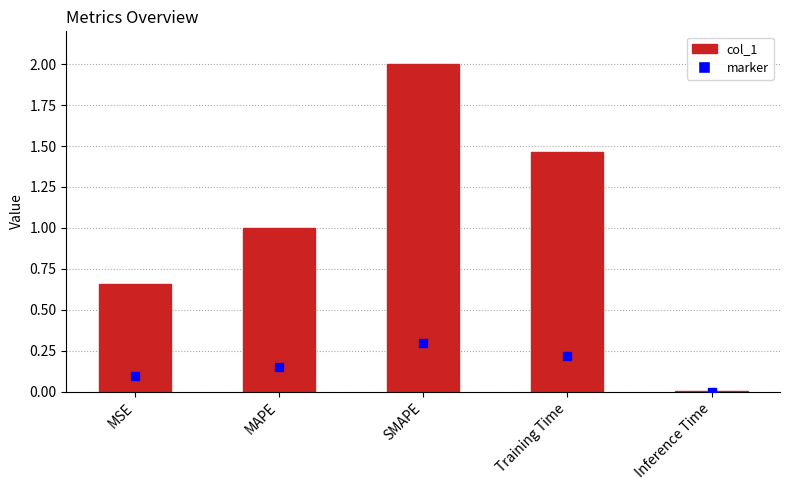

List the labels in order of value, largest first.

SMAPE, Training Time, MAPE, MSE, Inference Time